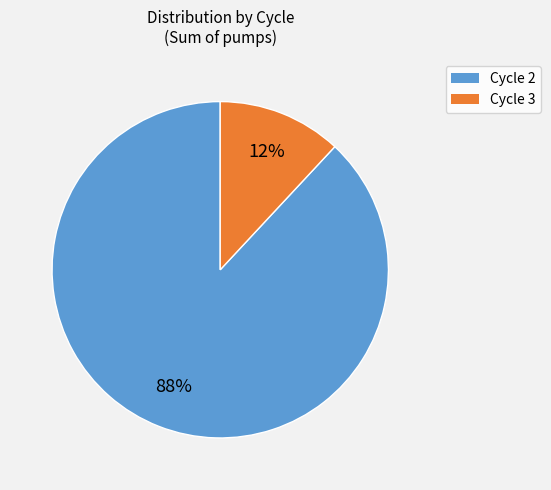

Which category accounts for the majority?

Cycle 2